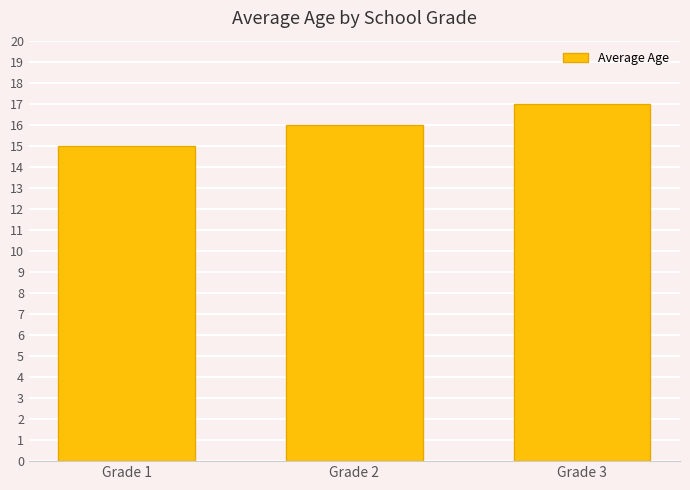

What is the sum of all values?

48